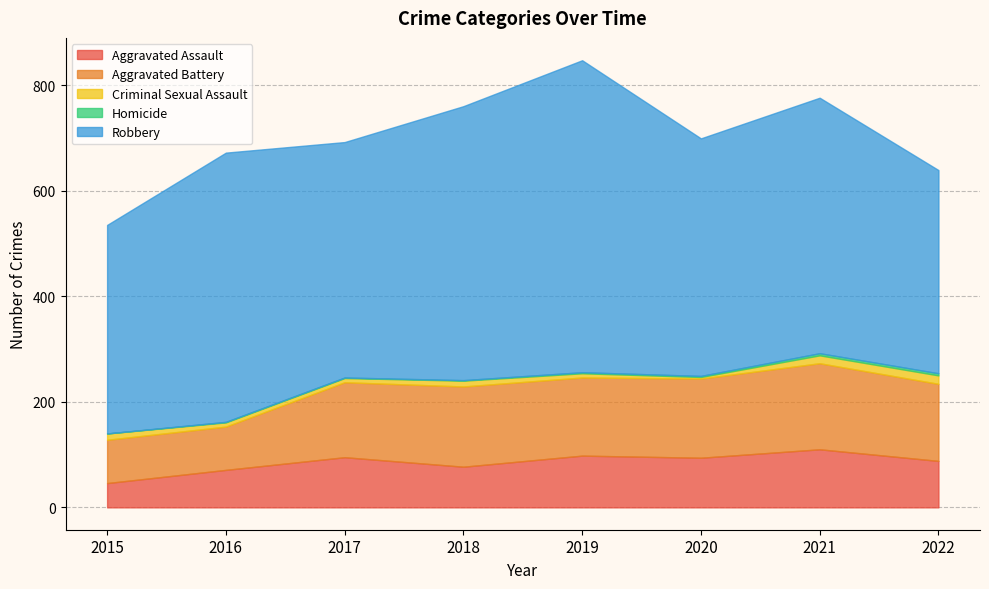

Read the Aggravated Assault value at 2021, to the nearest 5.

110